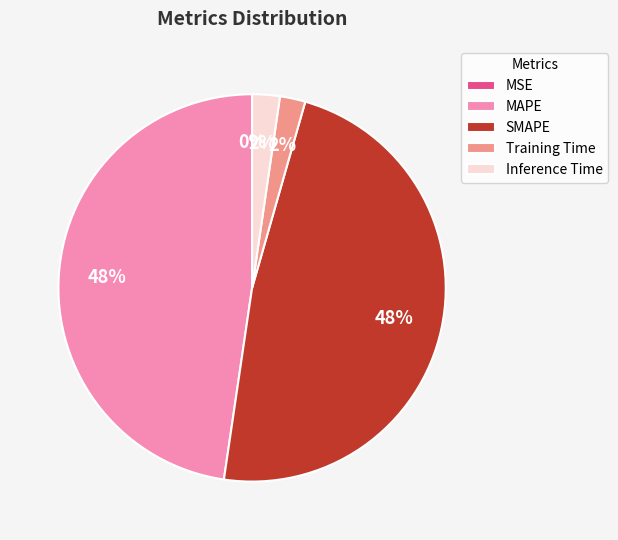

To the nearest percent, what percentage of the pie is Inference Time?

2%